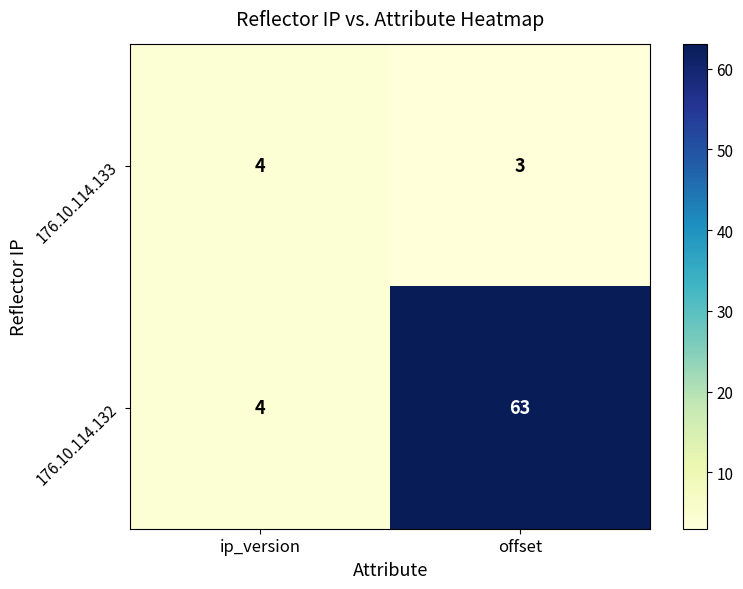

List the series in order of their overall mean, highest first.

176.10.114.132, 176.10.114.133